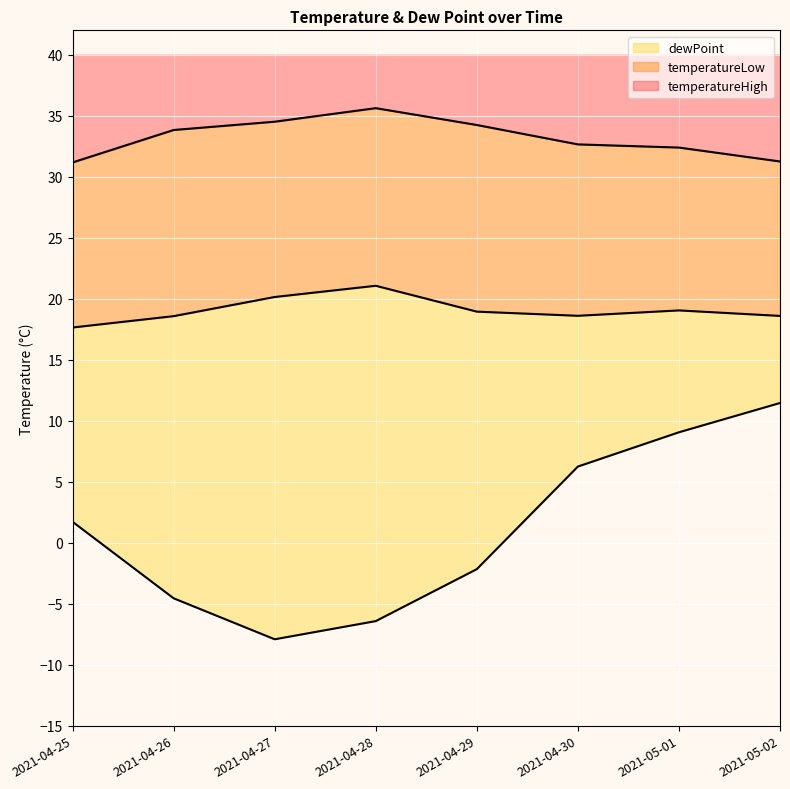

What is the minimum value for temperatureHigh?

31.2